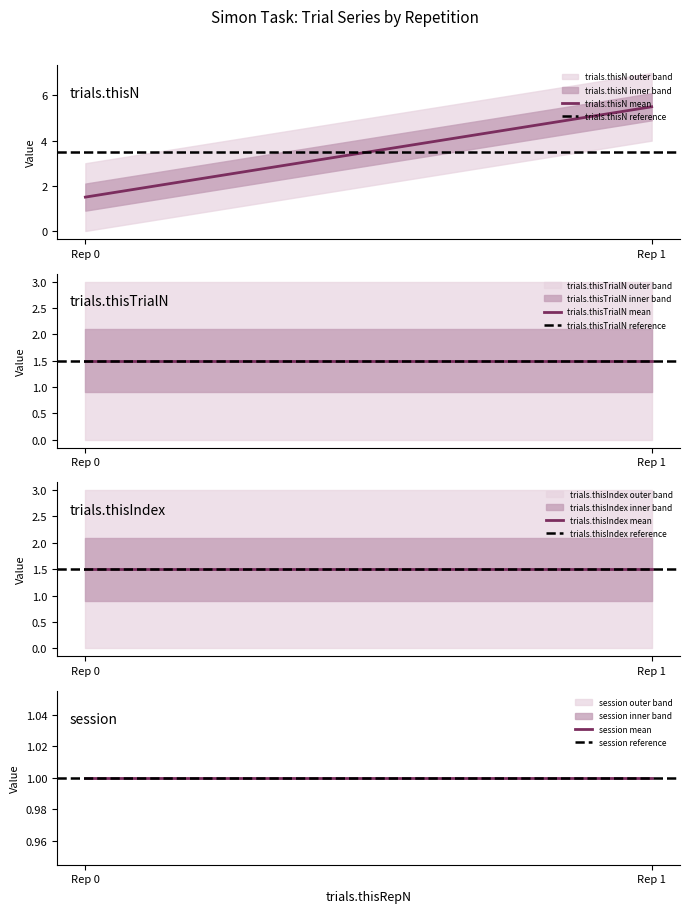

Which series has the widest spread of values?

trials.thisN